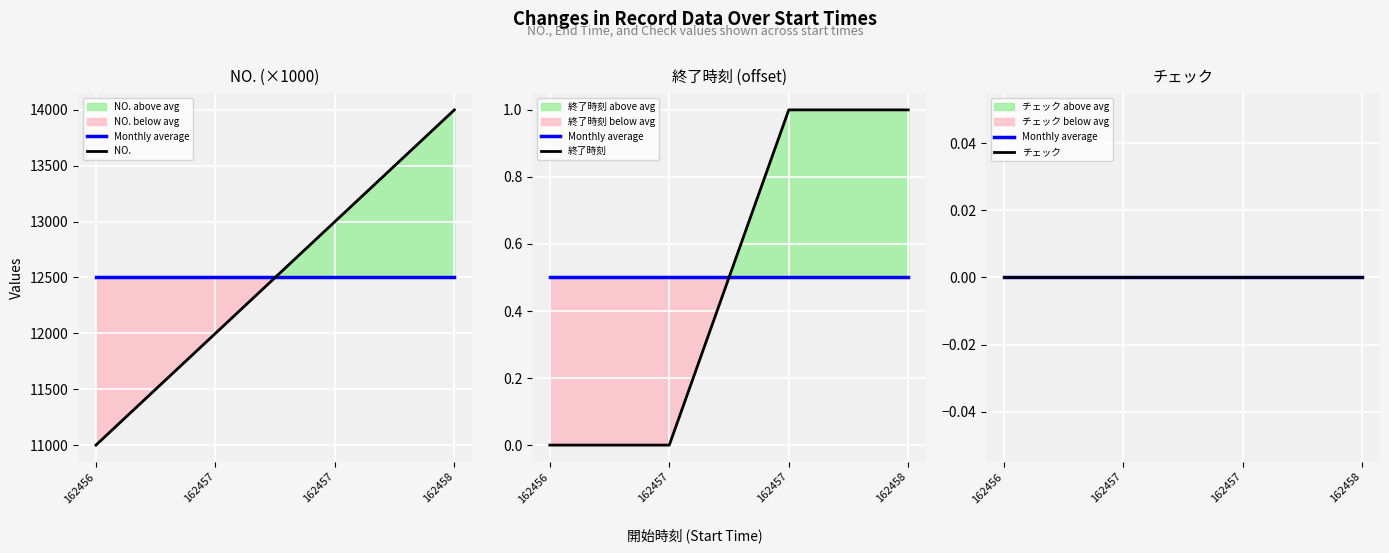

True or false: NO. has more than 1 points higher than both neighbors.

False